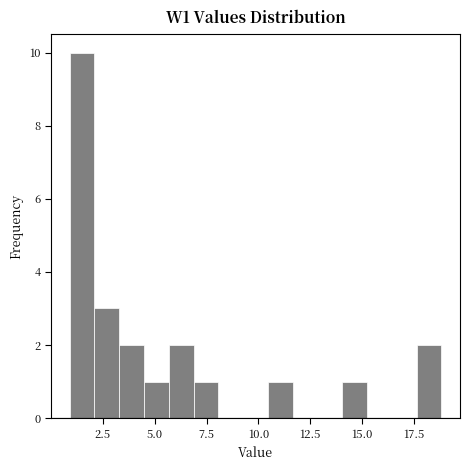

Read against the x-axis, roughly where is the centre of the tallest bar?

1.5